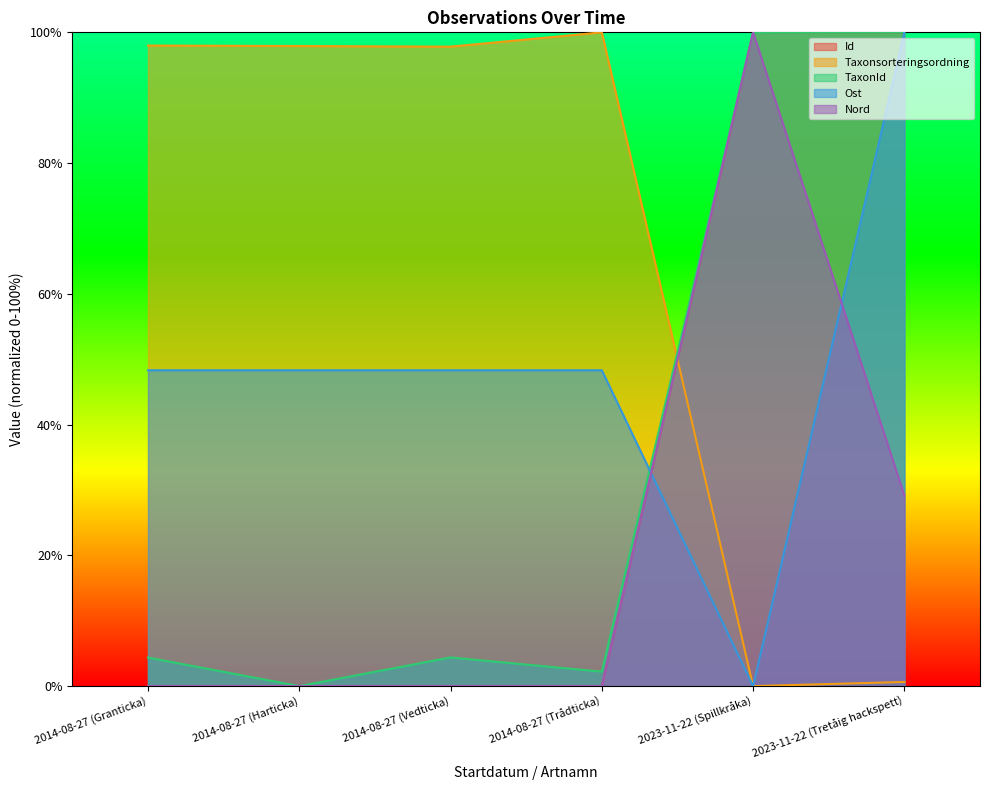

What is the value of the Ost point at the 1st from the left?

48.3